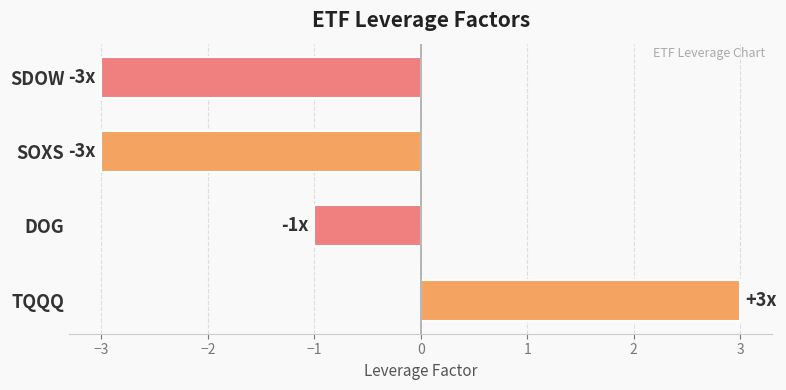

What is the difference between the maximum and second lowest values?

6